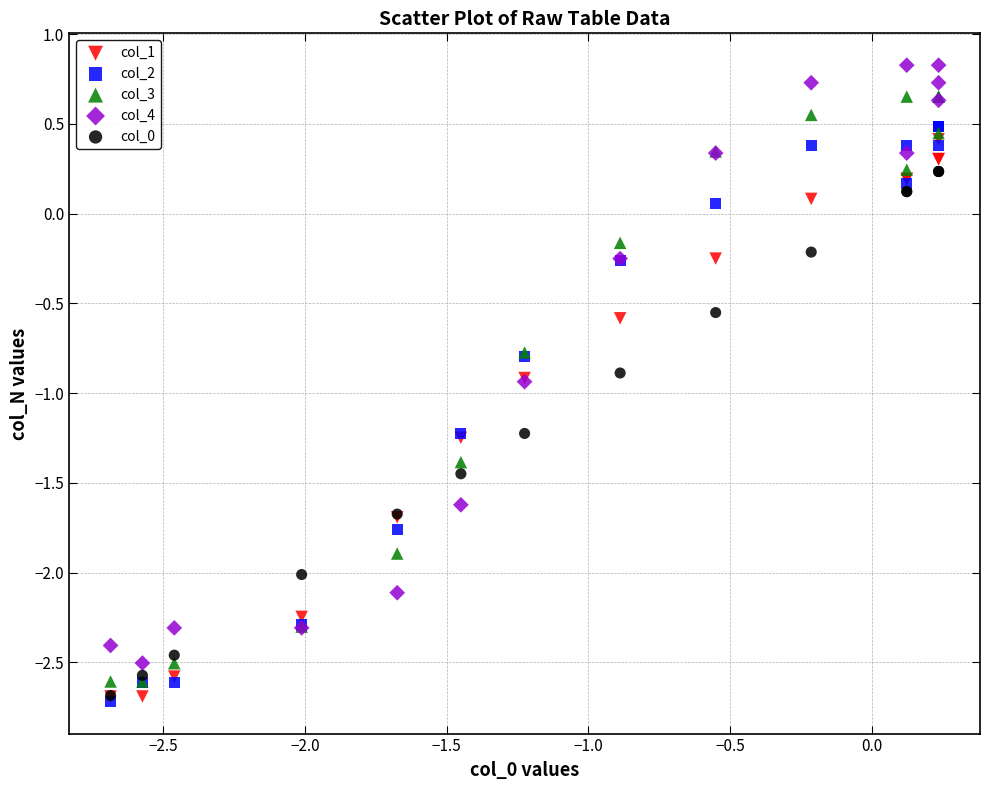

Which series contains the highest Y value?

col_4